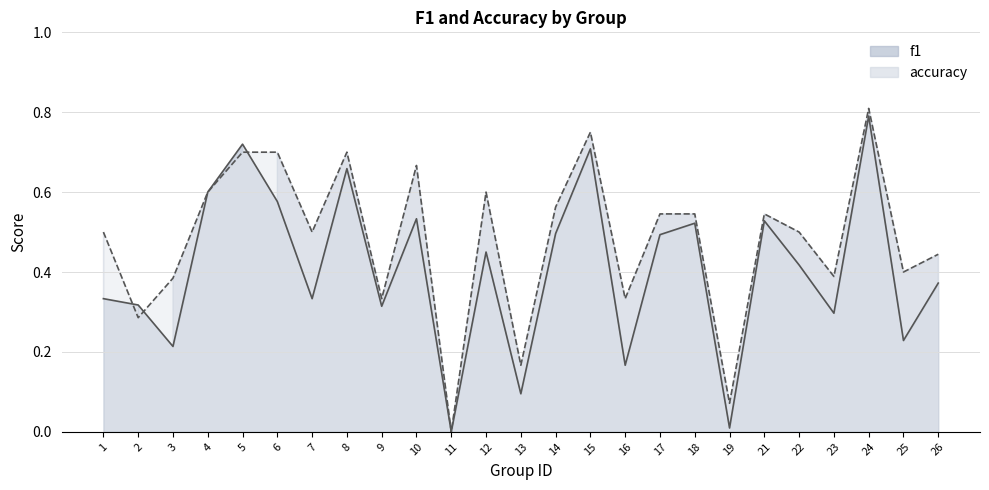

What is the sum of all accuracy values?

12.0